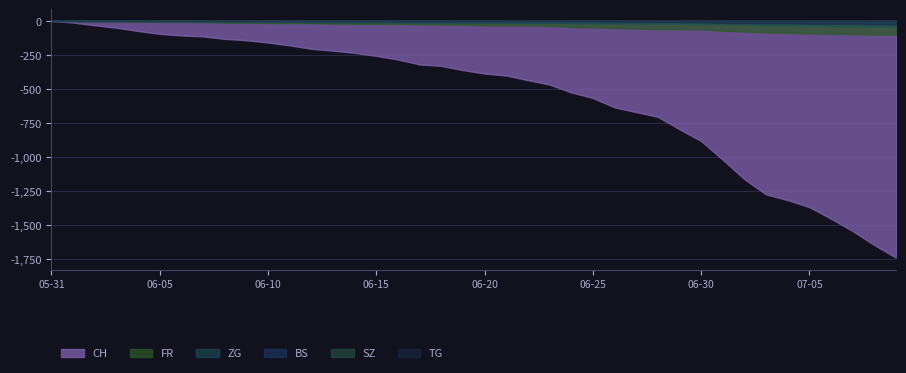

The TG series shows -3 at 2020-06-23. True or false?

True